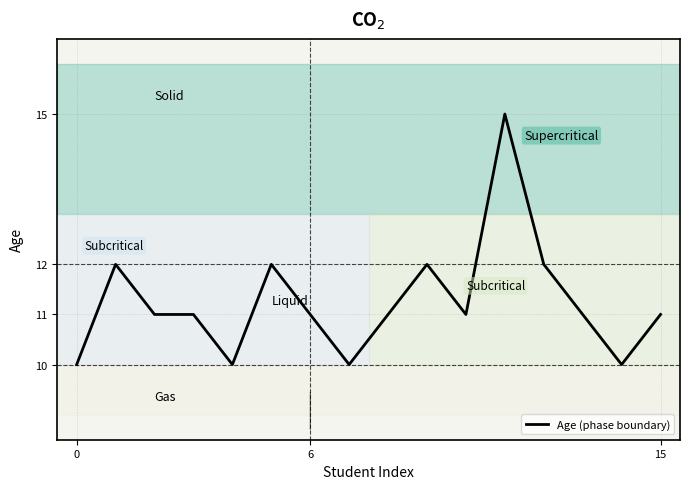

True or false: the data has more than 2 interior local peaks.

True